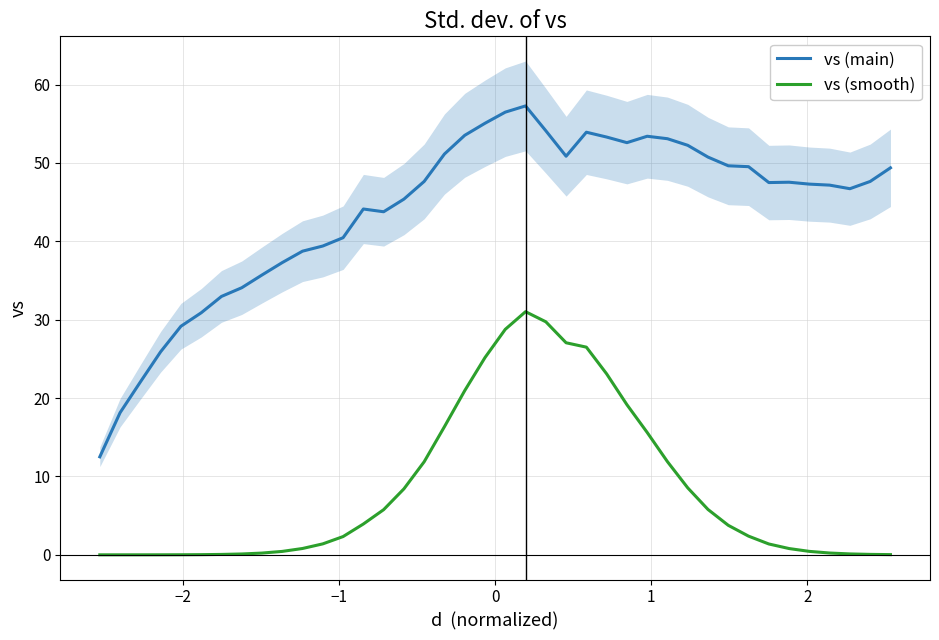

What is the maximum value for vs (main)?

57.3